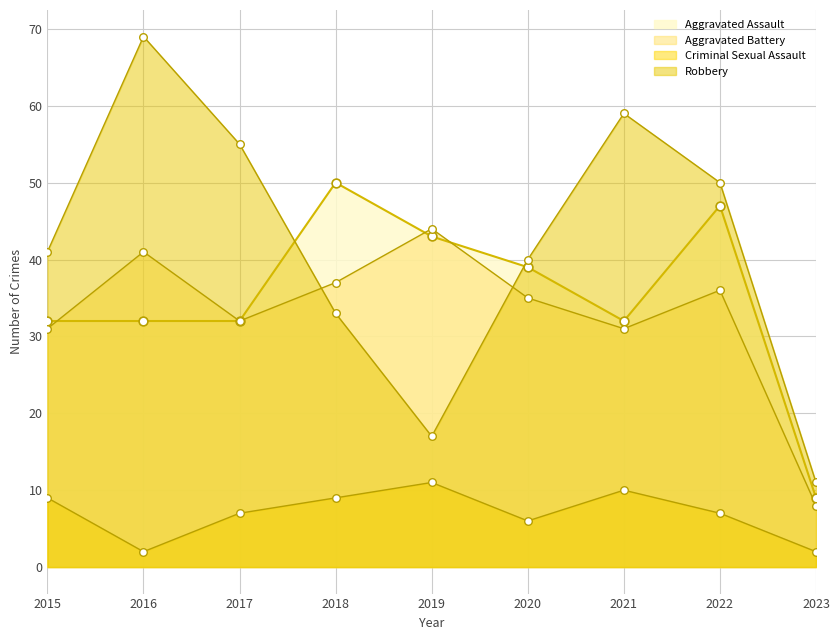

What are all the series names shown in the legend?

Aggravated Assault, Aggravated Battery, Criminal Sexual Assault, Robbery